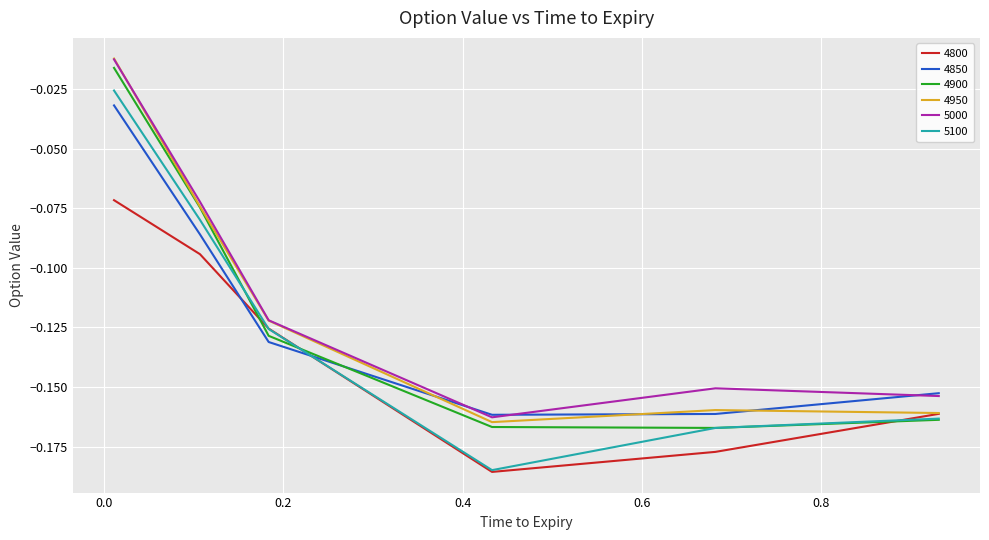

In 4900, how many points are lower than both neighbors (excluding endpoints)?

1